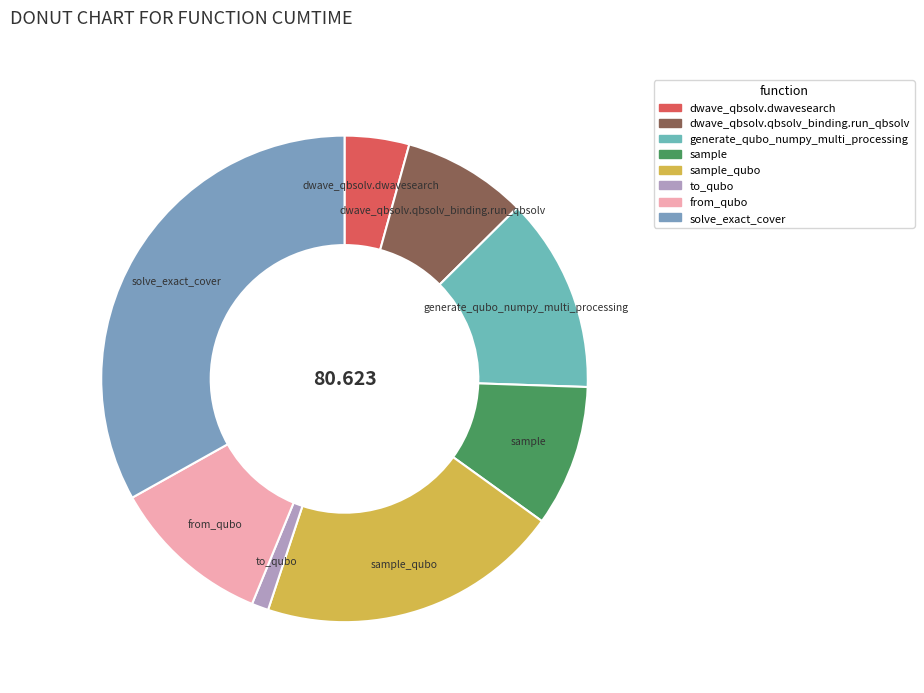

Which slice is the smallest?

to_qubo